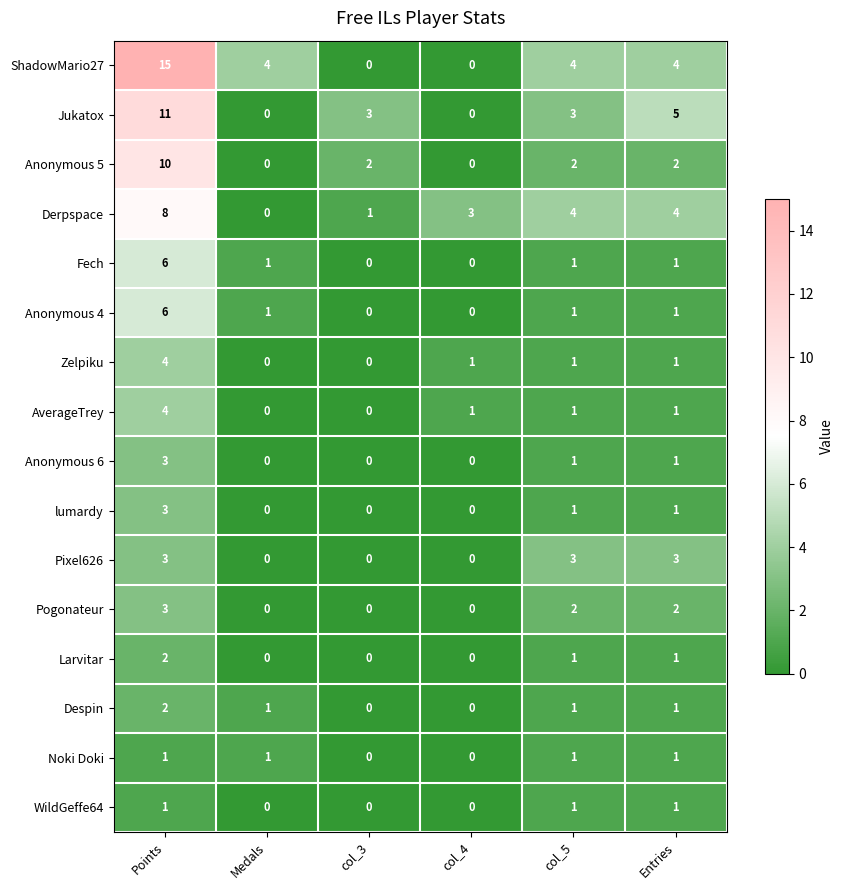

True or false: Anonymous 5 has a value of 10 at Points.

True